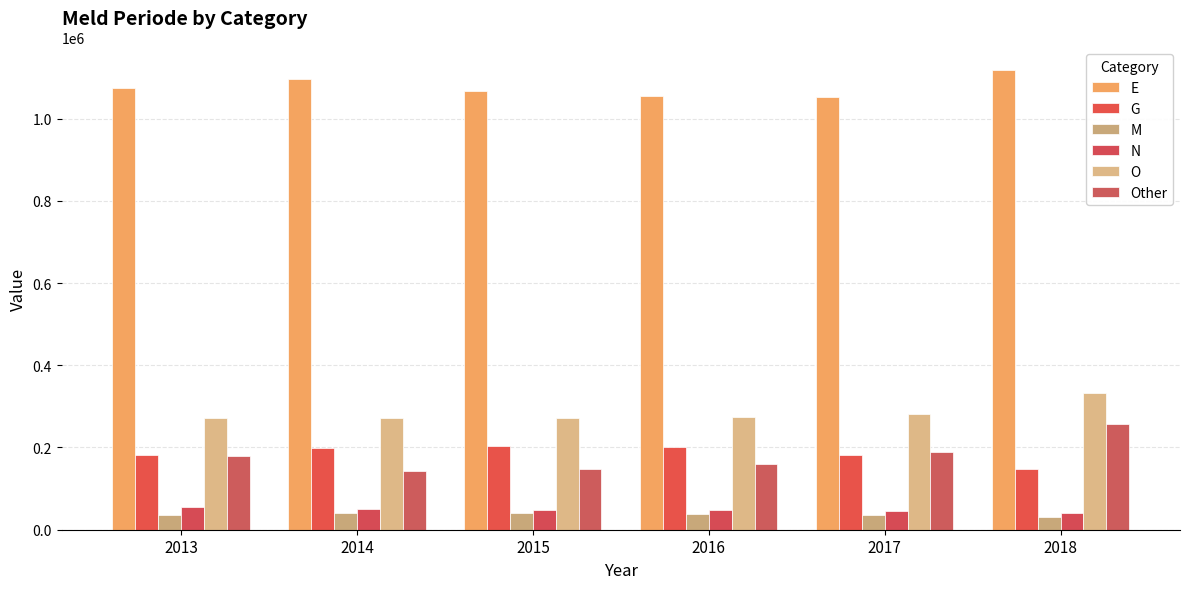

How many data points in E are less than 1073695?

3